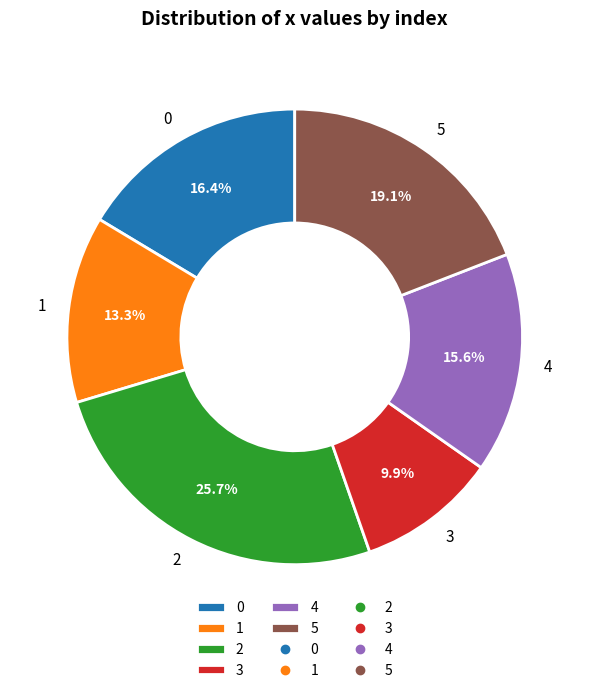

Approximately how many times larger is the value at 5 compared to 4?

1.2